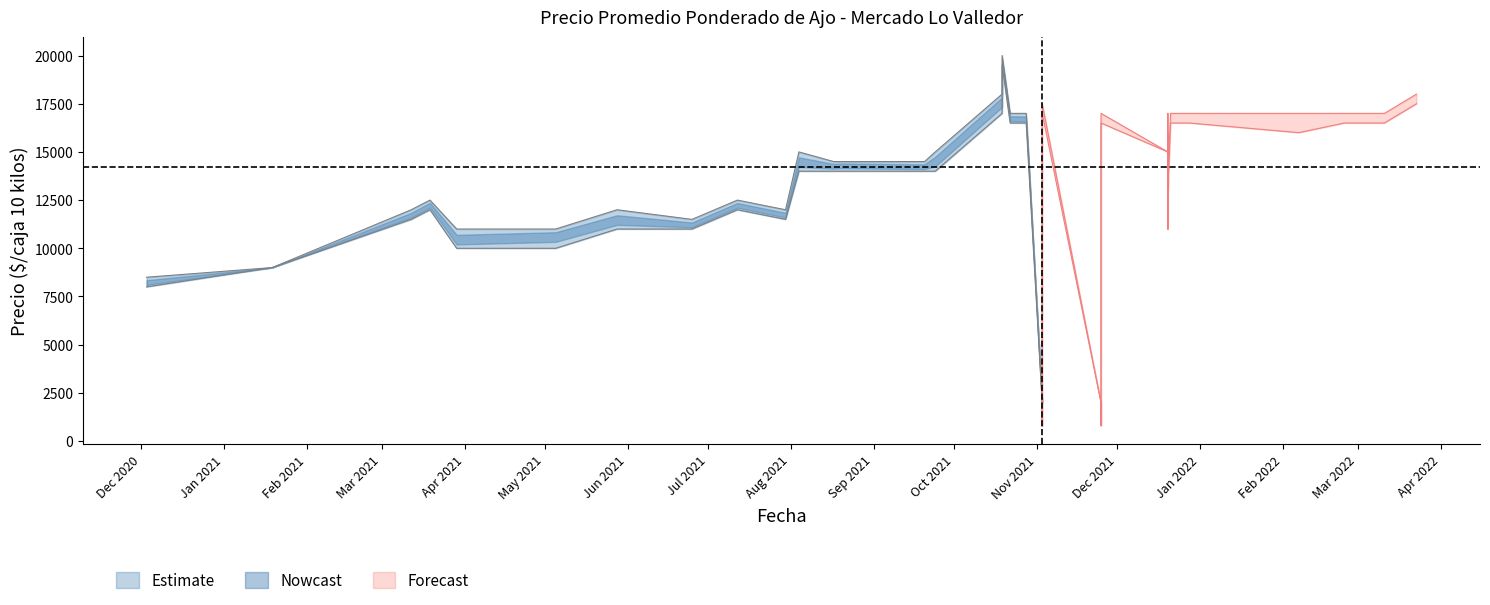

How many interior local valleys does the Precio promedio ponderado series have?

12